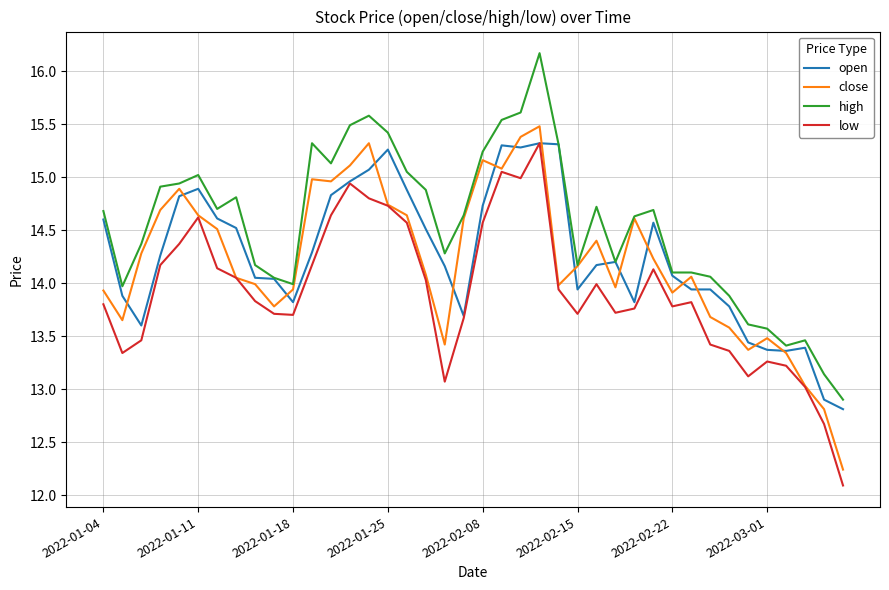

True or false: low and high intersect in this chart.

False